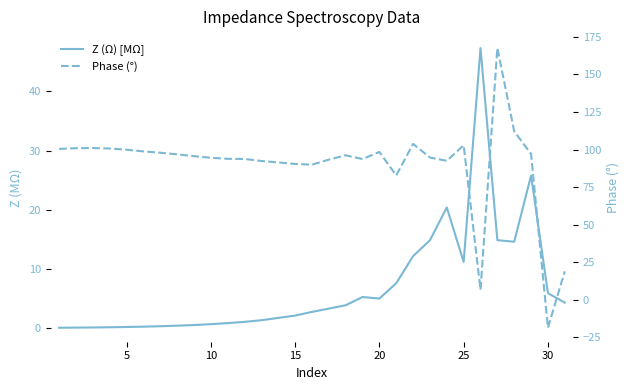

True or false: Phase (°) has more than 1 points higher than both neighbors.

True